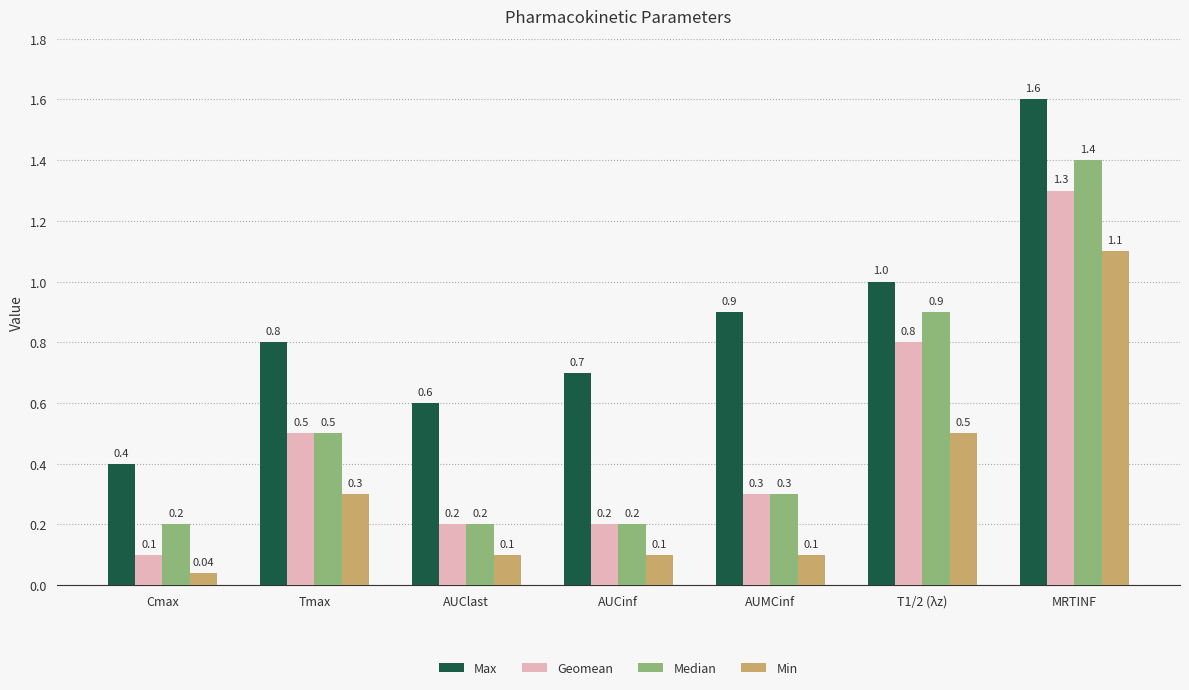

Rank the series by their maximum value, from highest to lowest.

Max, Median, Geomean, Min